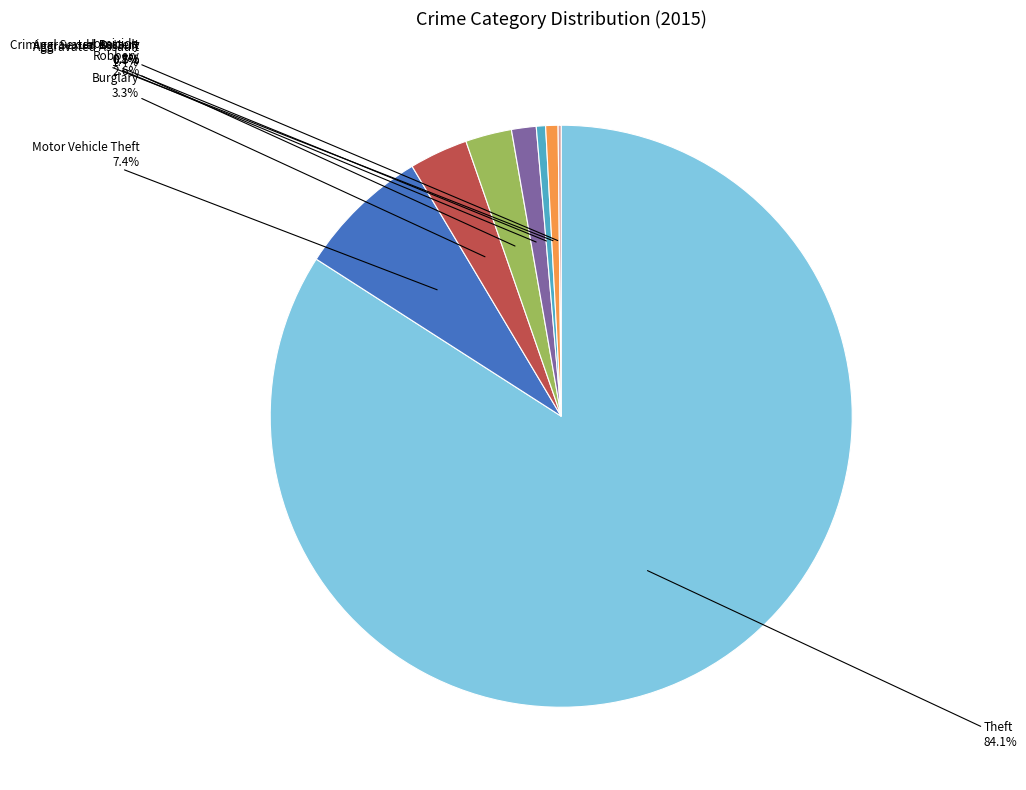

Is there any slice that represents more than half of the pie?

Yes